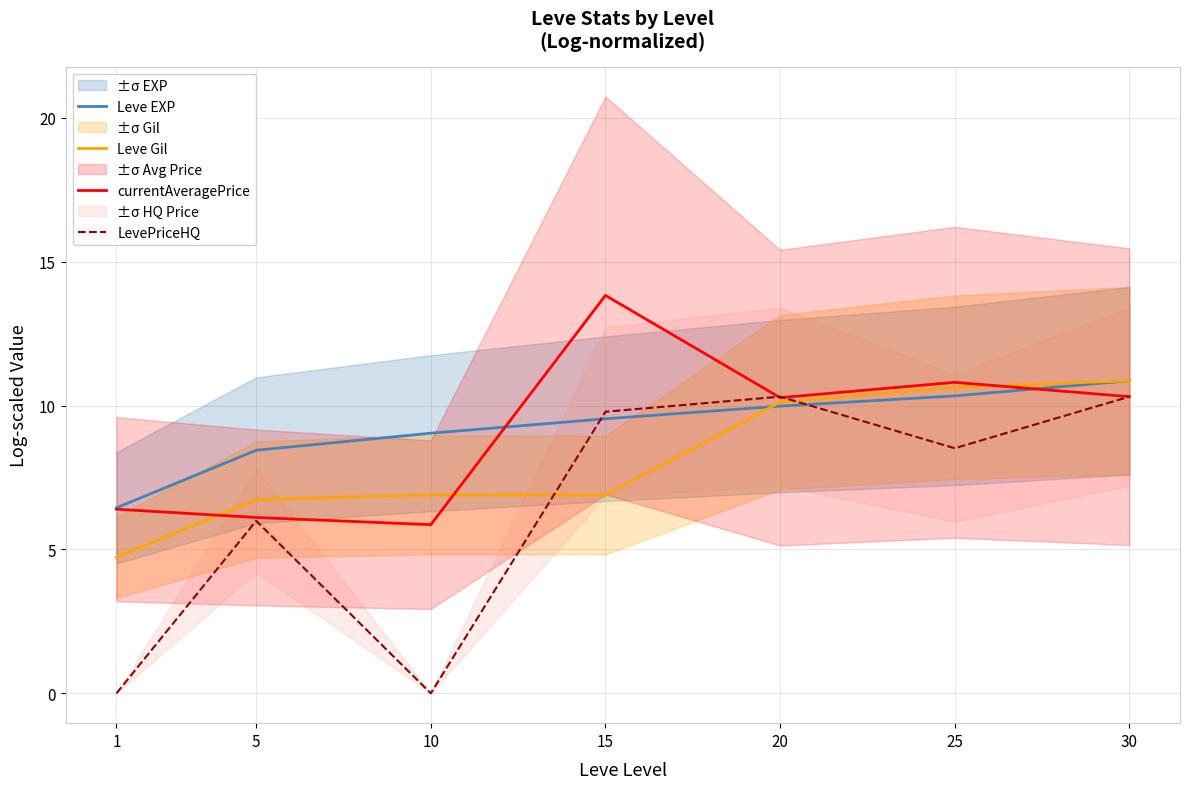

Reading right to left, extract all data points from this chart.

Leve EXP: 10.9	10.3	10.0	9.5	9.0	8.4	6.4
Leve Gil: 10.9	10.6	10.1	6.9	6.9	6.7	4.7
currentAveragePrice: 10.3	10.8	10.3	13.8	5.9	6.1	6.4
LevePriceHQ: 10.3	8.5	10.3	9.8	0.0	6.0	0.0